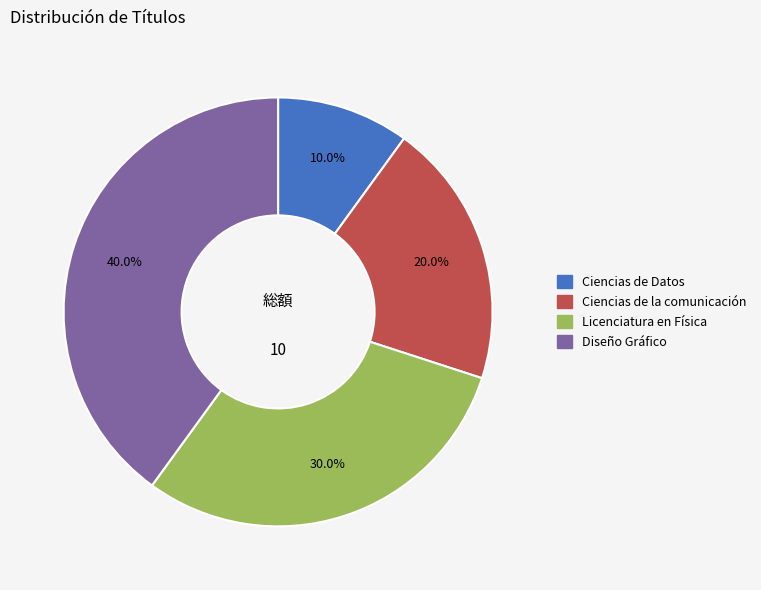

Is it true that Diseño Gráfico is 40% of the pie?

True